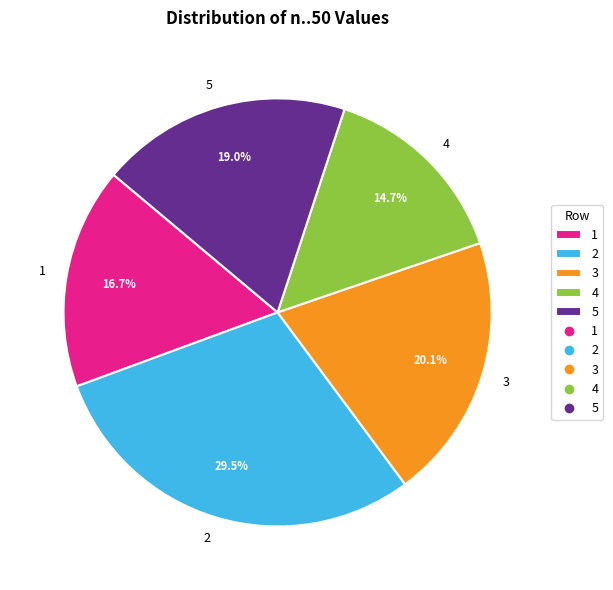

Rank the categories by value from lowest to highest.

4, 1, 5, 3, 2